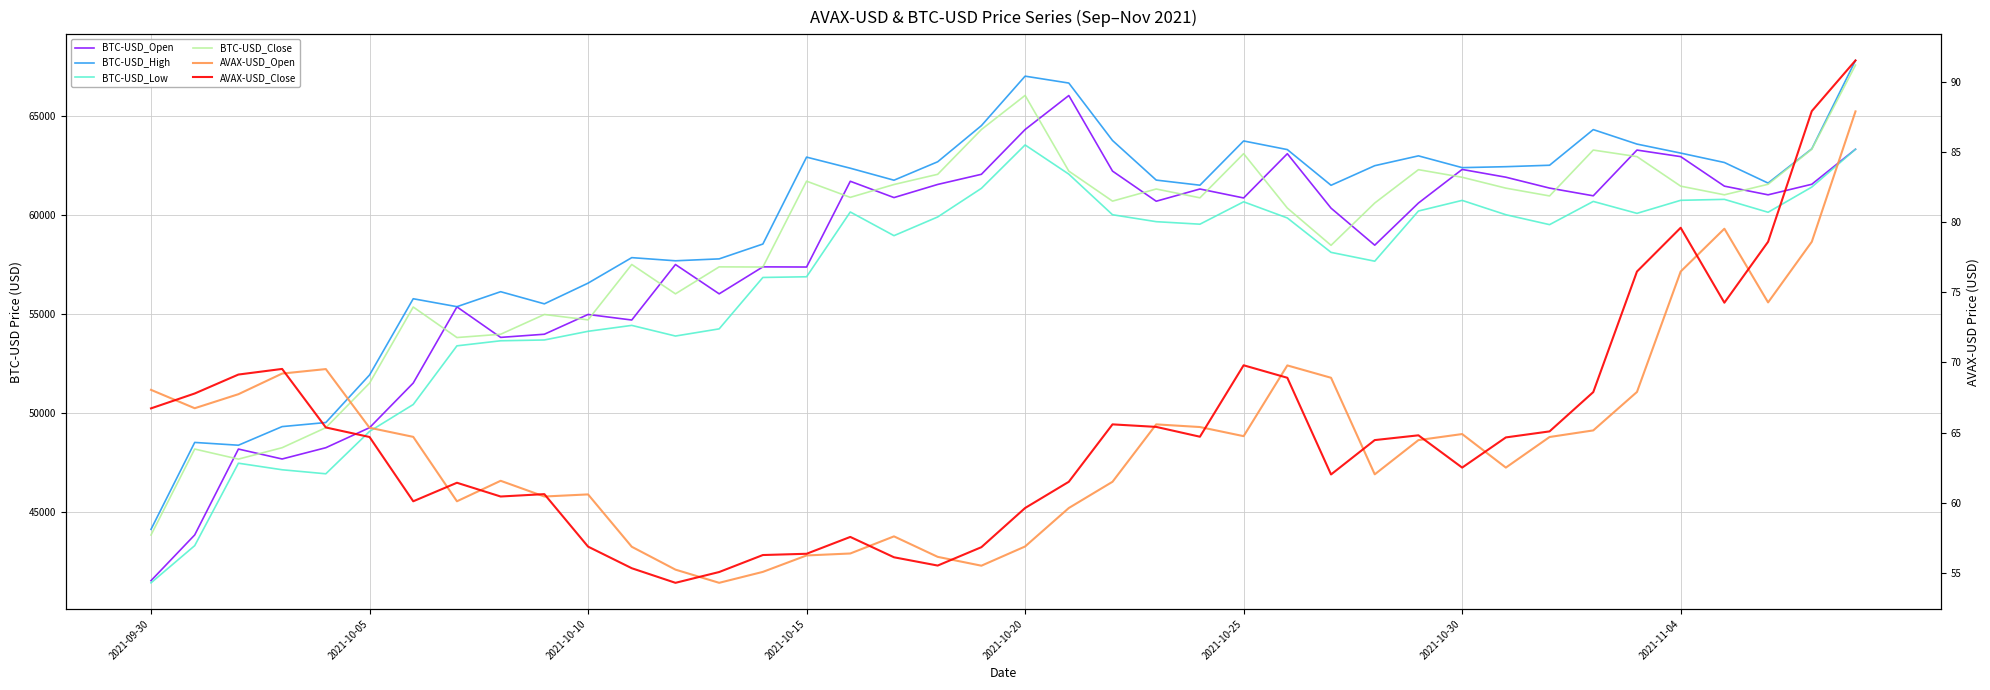

Reading left to right, list all the values displayed in this chart.

BTC-USD_Open: 41519.1	43828.9	48165.8	47663.7	48234.0	49244.1	51499.8	55346.9	53805.5	53965.2	54963.3	54683.1	57486.0	56005.1	57367.3	57359.5	61690.3	60867.1	61530.1	62042.4	64303.1	66021.3	62204.0	60682.9	61300.0	60847.9	63082.0	60333.2	58462.7	60591.6	62287.9	61896.4	61346.2	60956.4	63266.5	62935.4	61444.5	61006.1	61539.3	63309.1
BTC-USD_High: 44110.2	48500.0	48359.3	49300.0	49505.0	51906.2	55757.1	55356.8	56113.0	55500.0	56545.2	57833.2	57674.6	57771.3	58520.7	62910.0	62350.0	61744.2	62675.2	64500.0	66999.0	66650.9	63750.0	61750.0	61492.0	63726.6	63290.5	61488.0	62477.5	62974.0	62379.2	62427.0	62500.0	64300.0	63568.4	63114.1	62638.6	61599.2	63328.0	67792.8
BTC-USD_Low: 41409.7	43287.4	47451.0	47120.1	46916.7	49057.2	50416.0	53379.0	53634.4	53675.0	54112.9	54411.5	53873.8	54236.1	56832.3	56867.1	60139.0	58943.8	59887.7	61333.0	63525.0	62050.0	60000.0	59650.0	59522.9	60653.5	59837.1	58100.0	57653.9	60188.7	60725.0	60001.0	59500.0	60672.2	60070.0	60728.8	60777.0	60125.0	61397.9	63309.1
BTC-USD_Close: 43824.4	48165.8	47657.7	48234.0	49245.5	51494.0	55339.5	53797.8	53963.8	54962.3	54690.5	57487.4	56005.1	57367.3	57359.5	61695.4	60877.4	61527.1	62042.4	64303.1	66026.5	62204.0	60687.6	61300.0	60854.5	63083.5	60337.6	58455.5	60591.7	62276.7	61892.4	61343.7	60949.5	63266.5	62935.4	61444.5	61006.2	61539.3	63309.1	67554.8
AVAX-USD_Open: 68.0	66.7	67.7	69.2	69.5	65.3	64.7	60.1	61.6	60.5	60.6	56.9	55.2	54.3	55.1	56.2	56.4	57.6	56.1	55.5	56.9	59.6	61.5	65.6	65.4	64.8	69.8	68.9	62.0	64.5	64.9	62.5	64.7	65.2	67.9	76.5	79.5	74.3	78.6	87.9
AVAX-USD_Close: 66.7	67.8	69.1	69.5	65.4	64.7	60.1	61.4	60.5	60.6	56.9	55.3	54.3	55.1	56.3	56.4	57.6	56.1	55.5	56.8	59.6	61.5	65.6	65.4	64.7	69.8	68.9	62.0	64.5	64.8	62.5	64.7	65.1	67.9	76.5	79.6	74.3	78.6	87.9	91.5